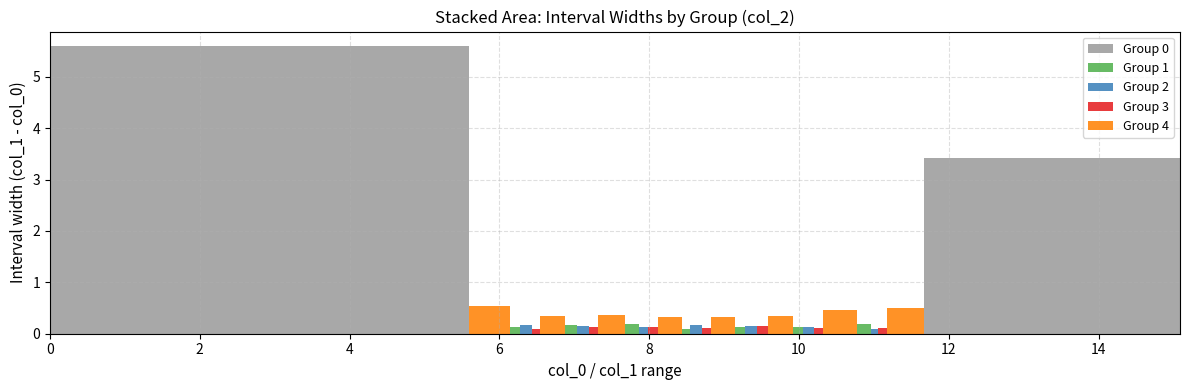

Reading left to right, what are all the values shown in this chart?

col_0: 0.0	5.6	6.1	6.3	6.4	6.5	6.9	7.0	7.2	7.3	7.7	7.9	8.0	8.1	8.4	8.5	8.7	8.8	9.1	9.3	9.4	9.6	9.9	10.1	10.2	10.3	10.8	11.0	11.1	11.2	11.7
col_1: 5.6	6.1	6.3	6.4	6.5	6.9	7.0	7.2	7.3	7.7	7.9	8.0	8.1	8.4	8.5	8.7	8.8	9.1	9.3	9.4	9.6	9.9	10.1	10.2	10.3	10.8	11.0	11.1	11.2	11.7	15.1
col_2: 0.0	4.0	1.0	2.0	3.0	4.0	1.0	2.0	3.0	4.0	1.0	2.0	3.0	4.0	1.0	2.0	3.0	4.0	1.0	2.0	3.0	4.0	1.0	2.0	3.0	4.0	1.0	2.0	3.0	4.0	0.0